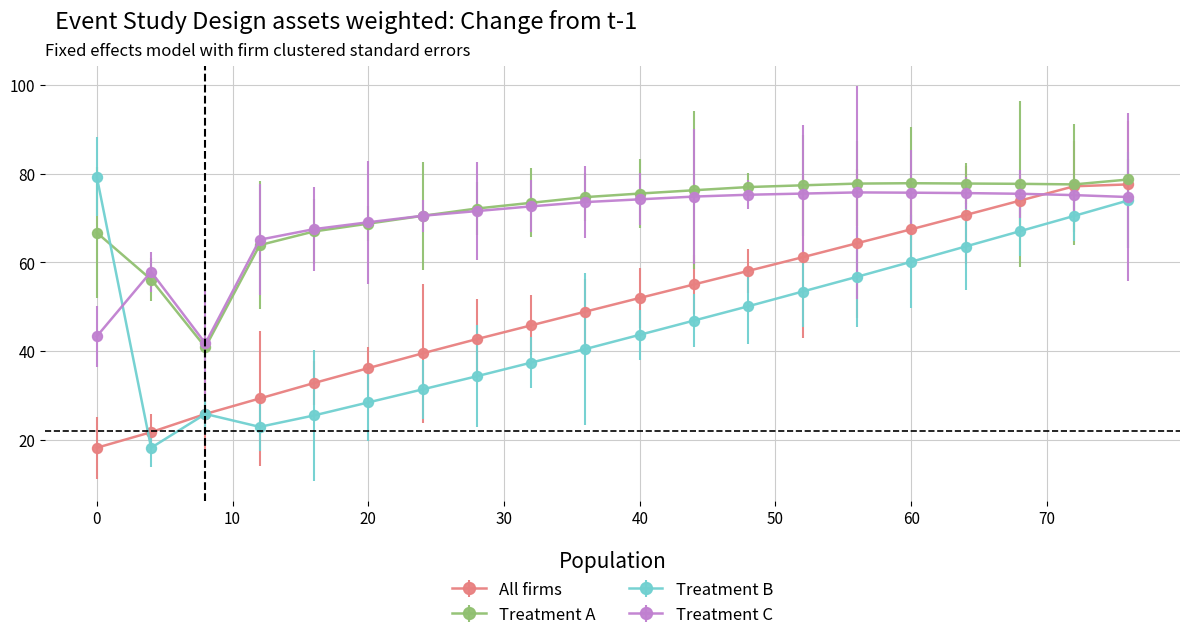

What is the minimum value shown in the chart?

18.2